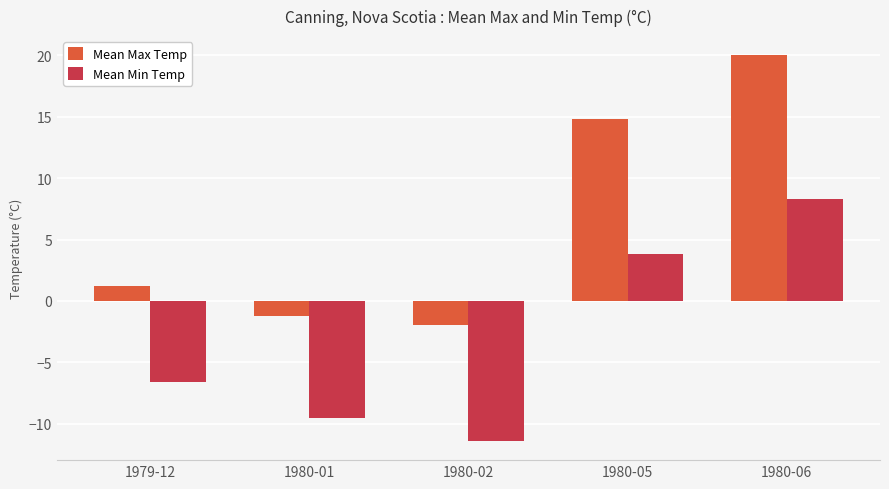

What is the maximum value shown in the chart?

20.0